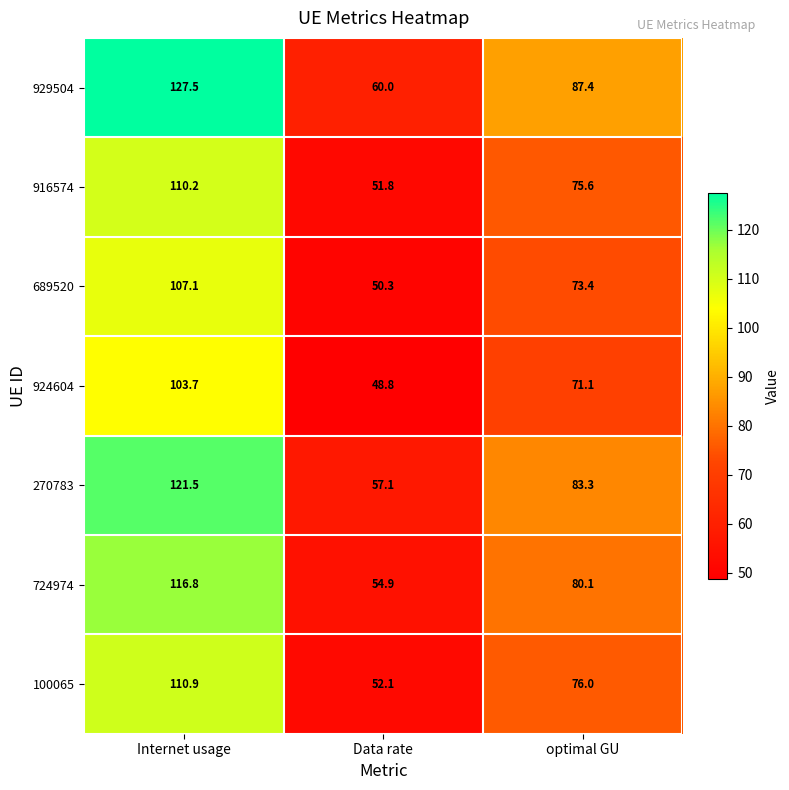

Is it true that 929504 equals 182.9 at Internet usage?

False